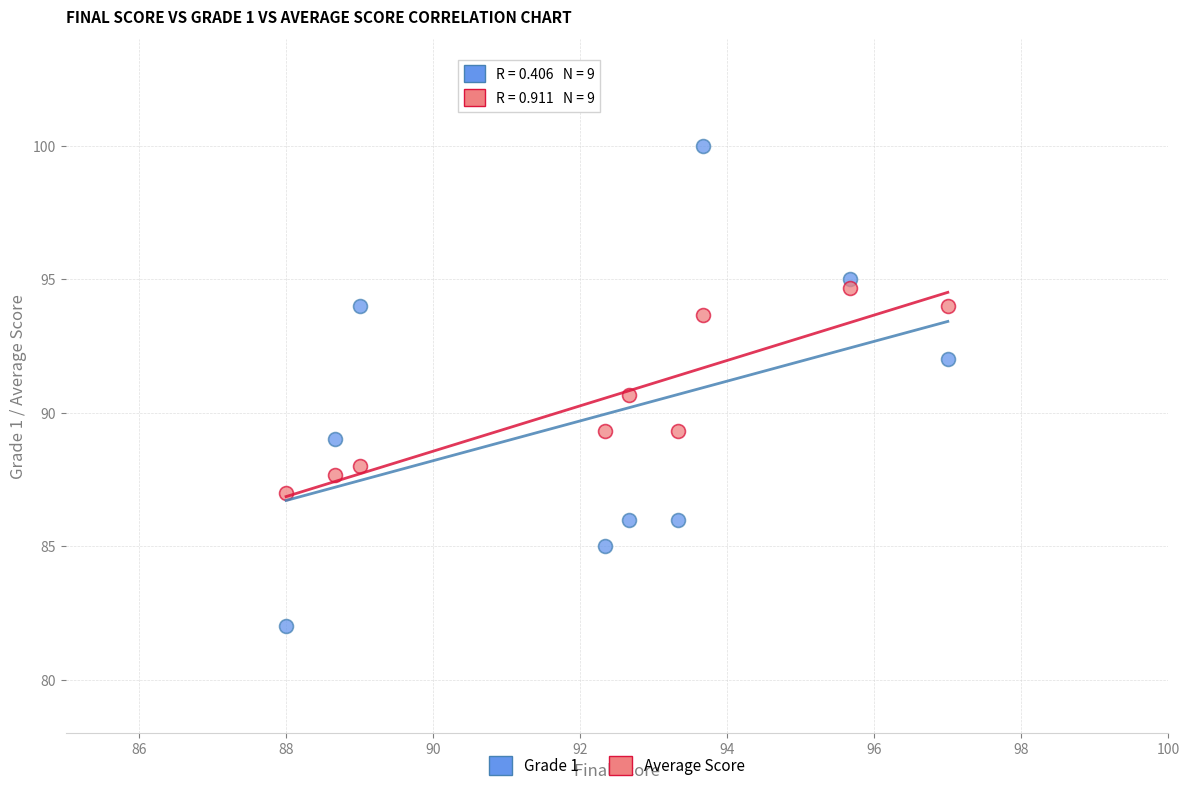

Across all series, what Y value is closest to 91?

90.7